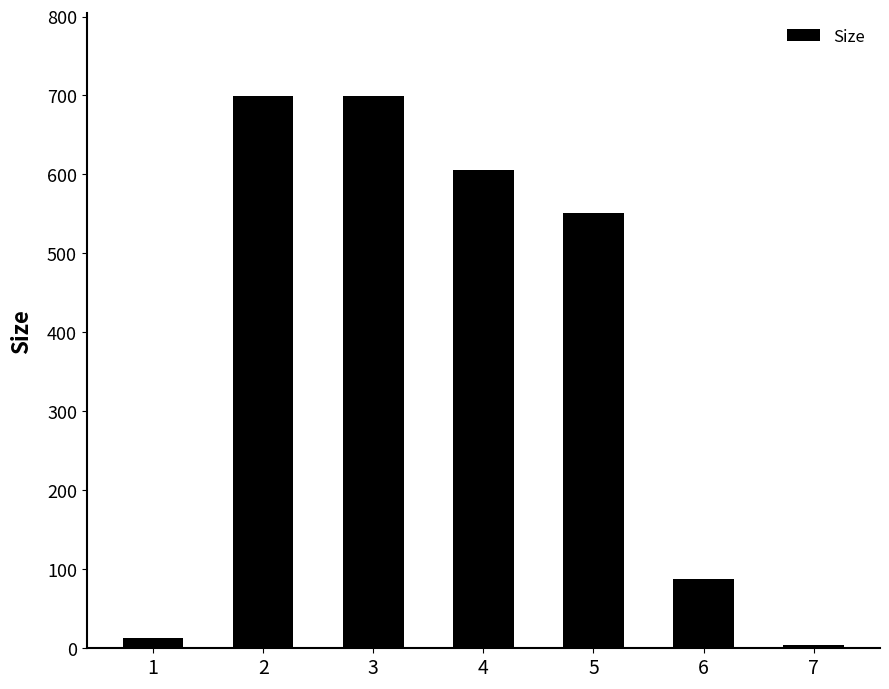

Does the chart contain stacked bars?

No